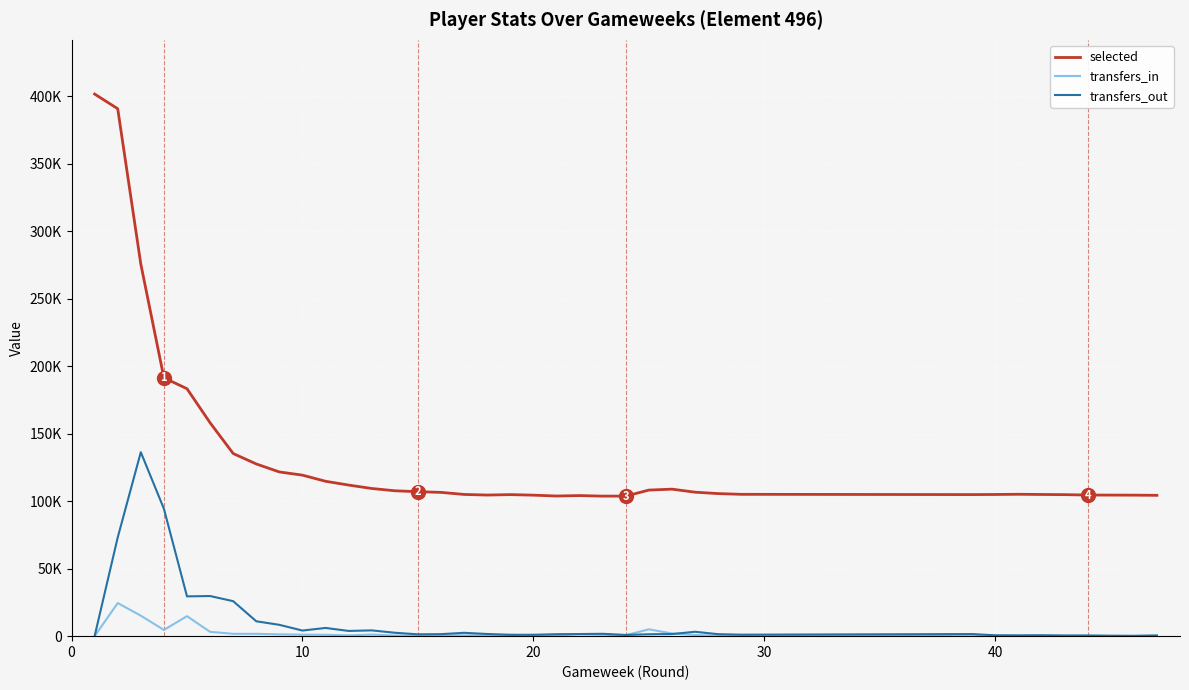

Is this an area chart (filled region under the line)?

No